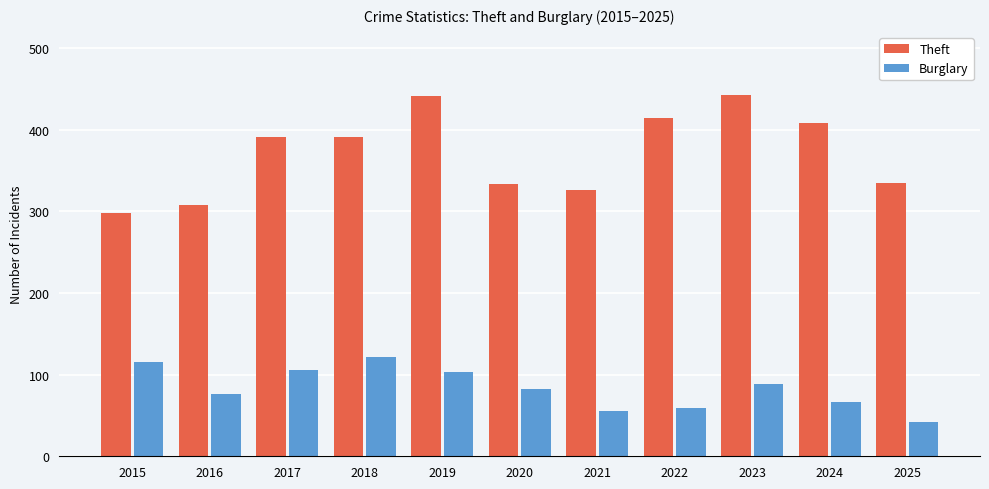

What are all the series names shown in the legend?

Theft, Burglary